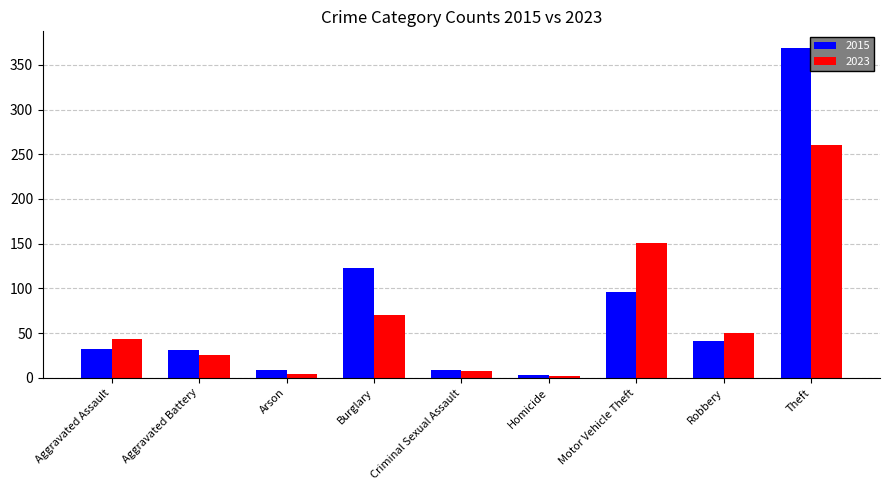

How many bars are there in total?

18